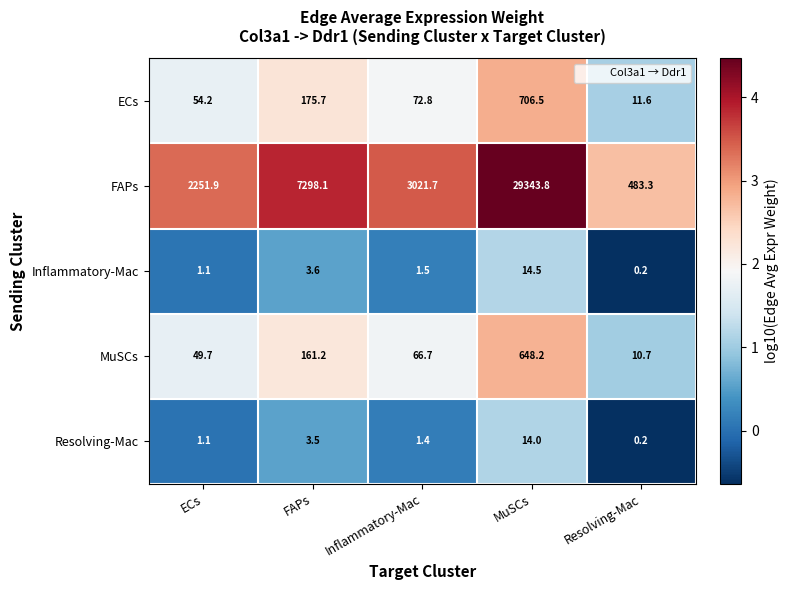

What is the spread (max minus min) of values at Resolving-Mac?

483.1